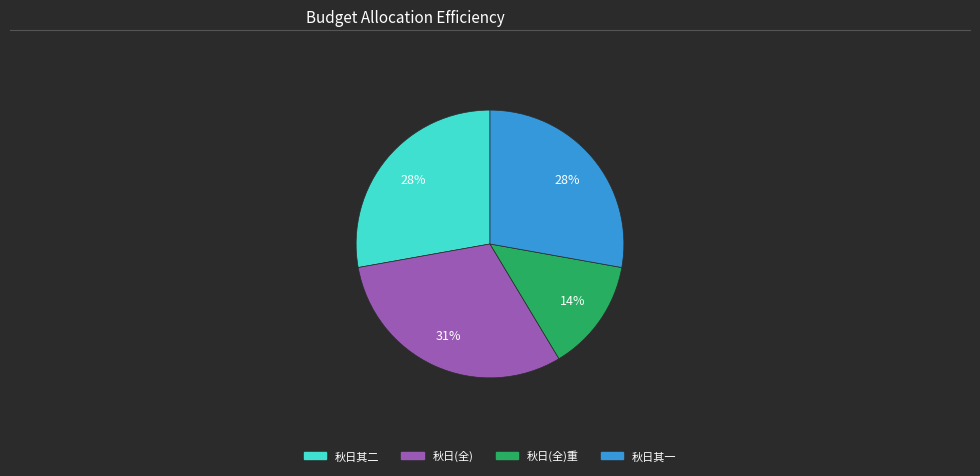

What is the ratio of the value at 秋日其二 to the value at 秋日其一?

1.0